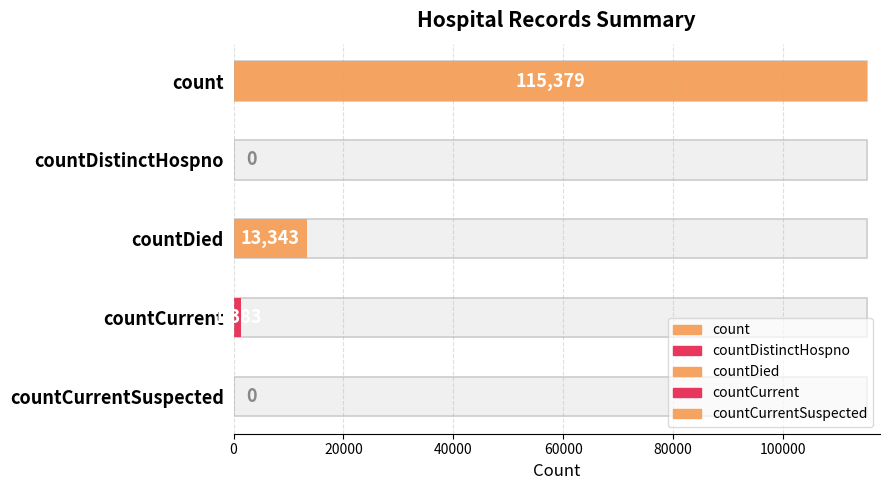

What is the label of the 4th bar from the left?

countCurrent